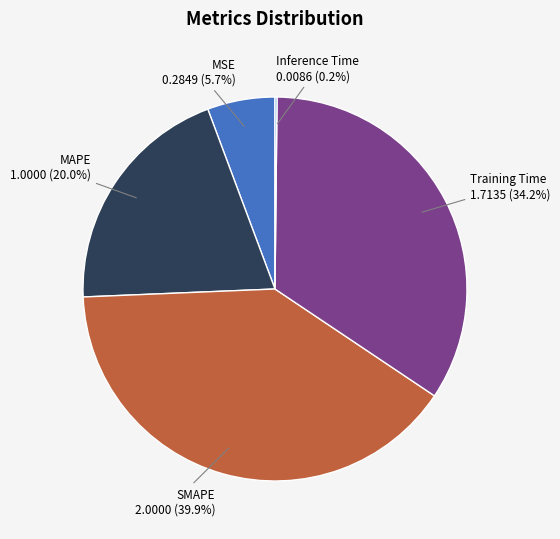

Which slice is the largest?

SMAPE